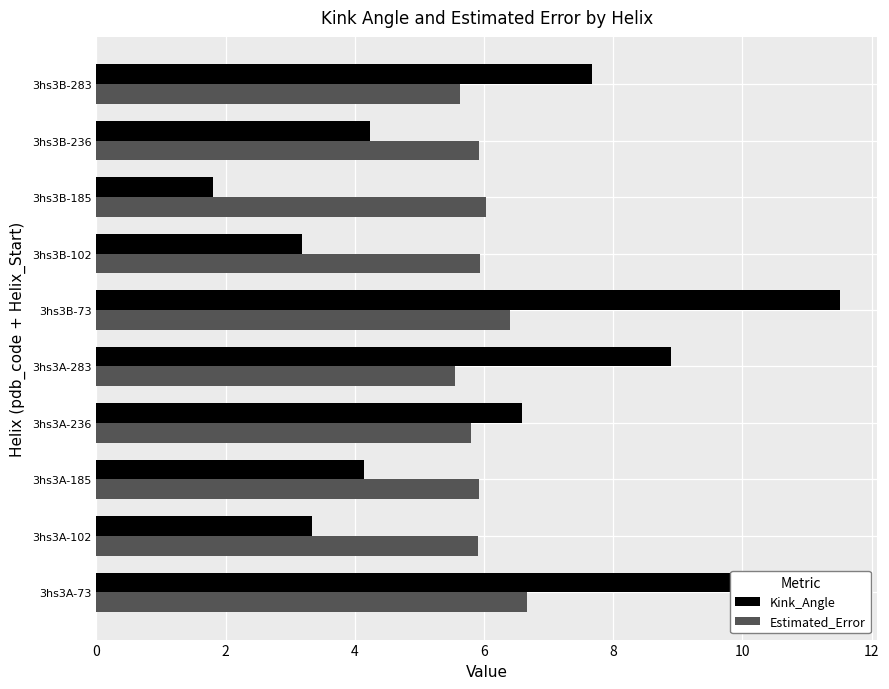

List the series in order of their peak value, highest first.

Kink_Angle, Estimated_Error